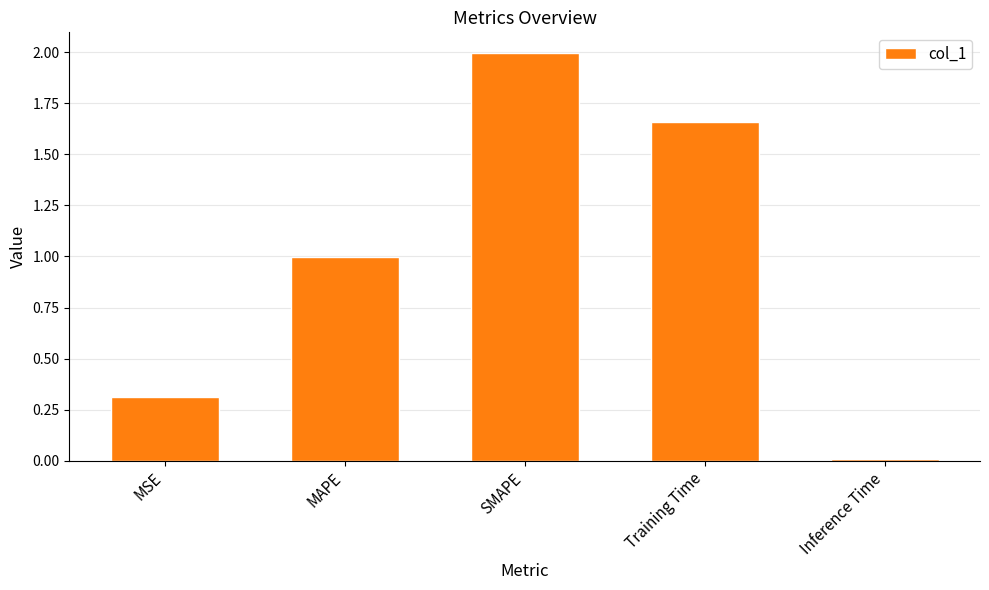

Which category has the highest value across all series?

SMAPE